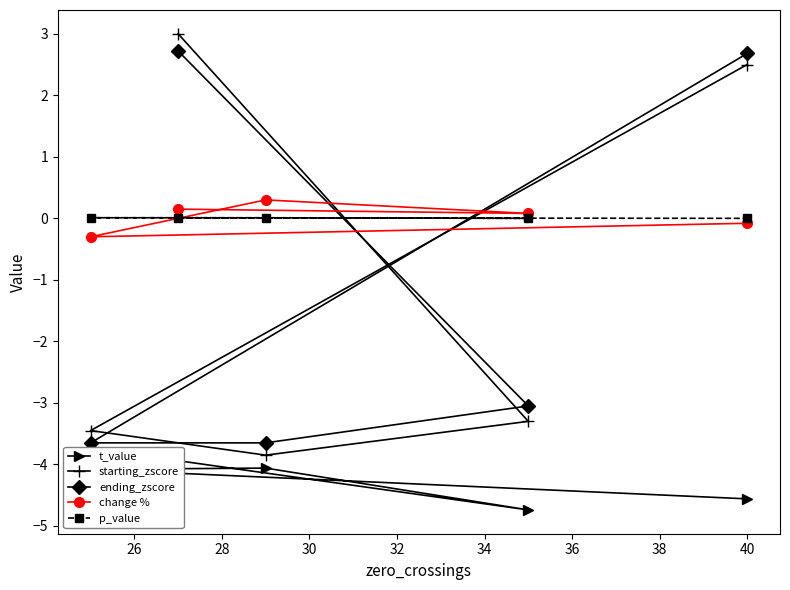

What is the maximum value for change %?

0.3